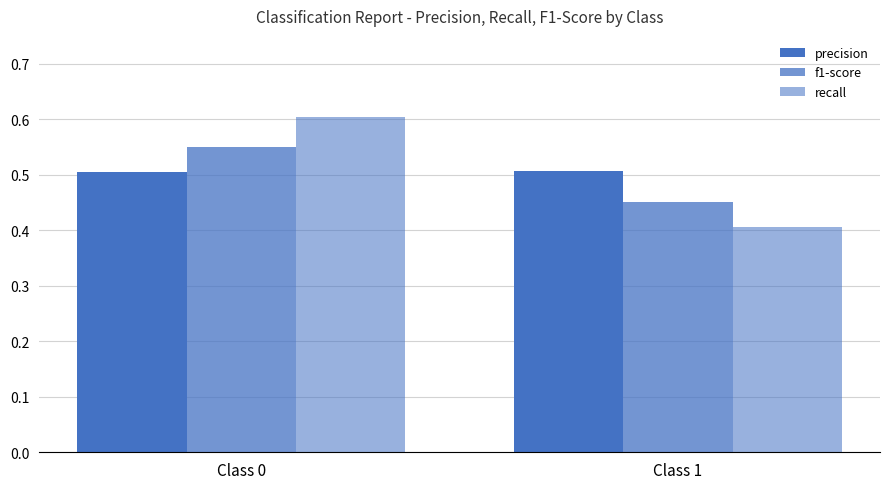

Reading right to left, list all the values displayed in this chart.

precision: Class 1=0.5	Class 0=0.5
f1-score: Class 1=0.5	Class 0=0.5
recall: Class 1=0.4	Class 0=0.6